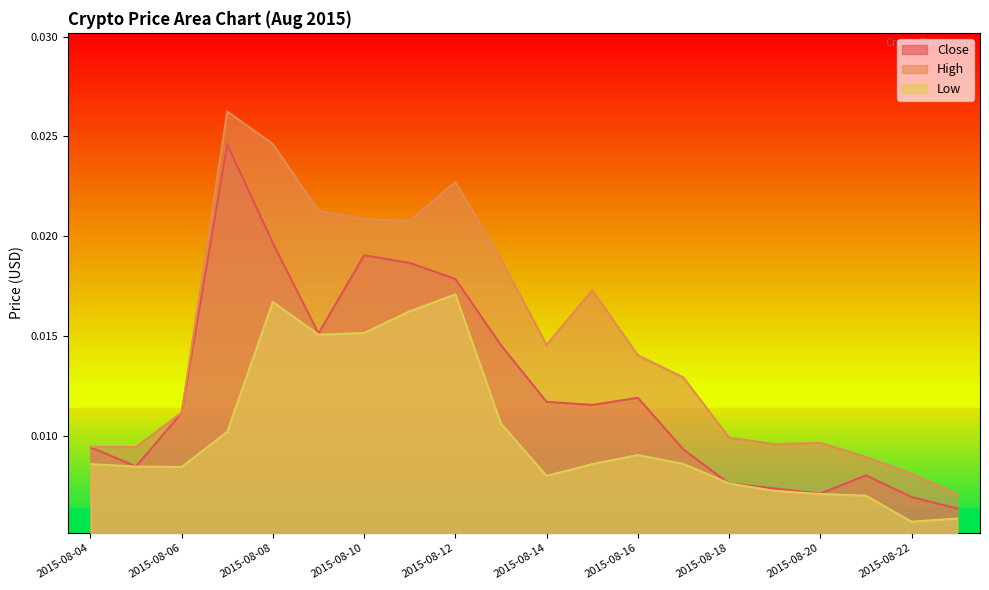

Rank the series by their average value, from highest to lowest.

High, Close, Low